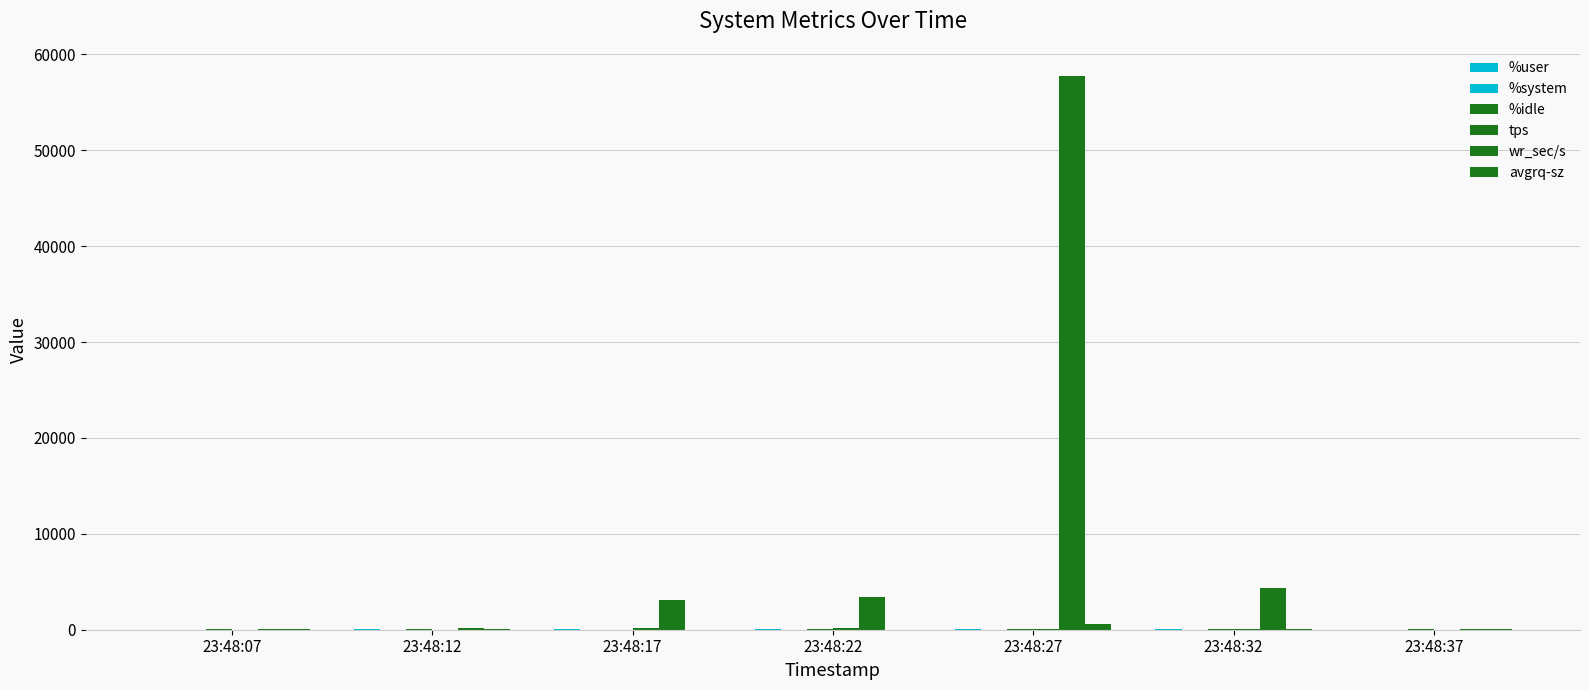

How many distinct data groups are displayed?

6